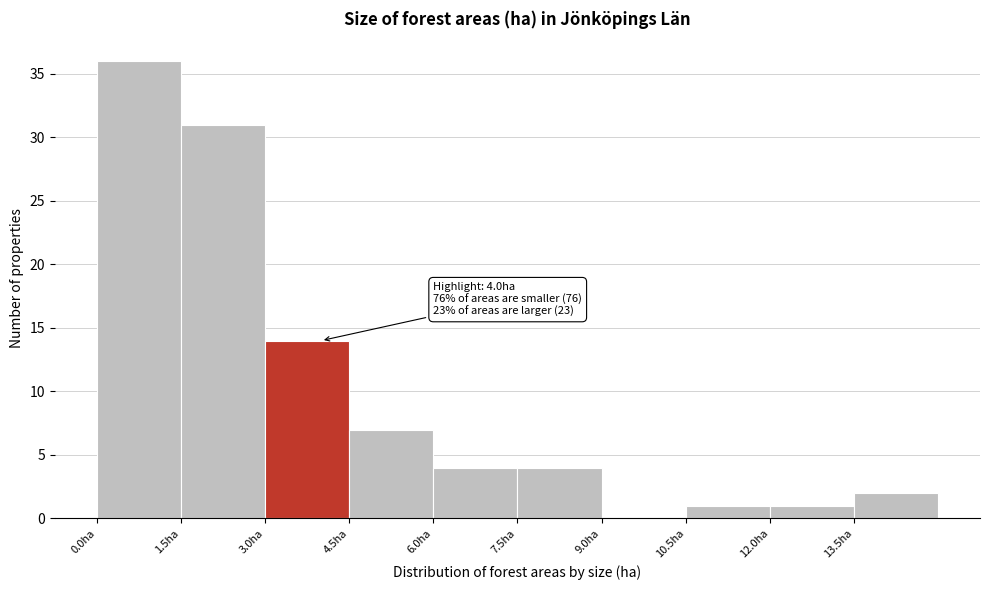

Which range on the x-axis has the tallest bar?

0.0 to 1.5